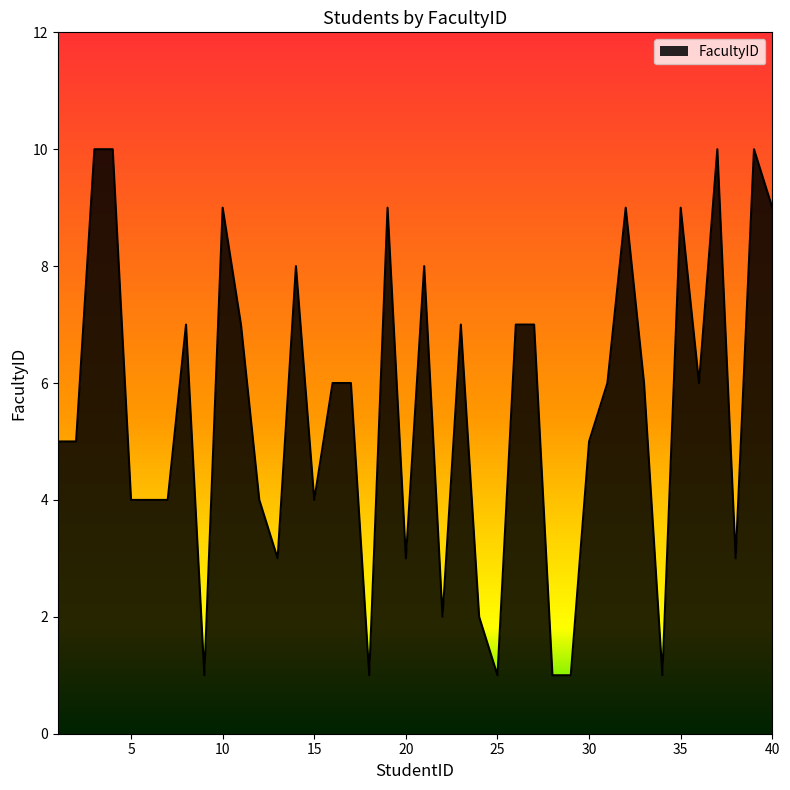

What is the difference between the maximum and minimum values?

9